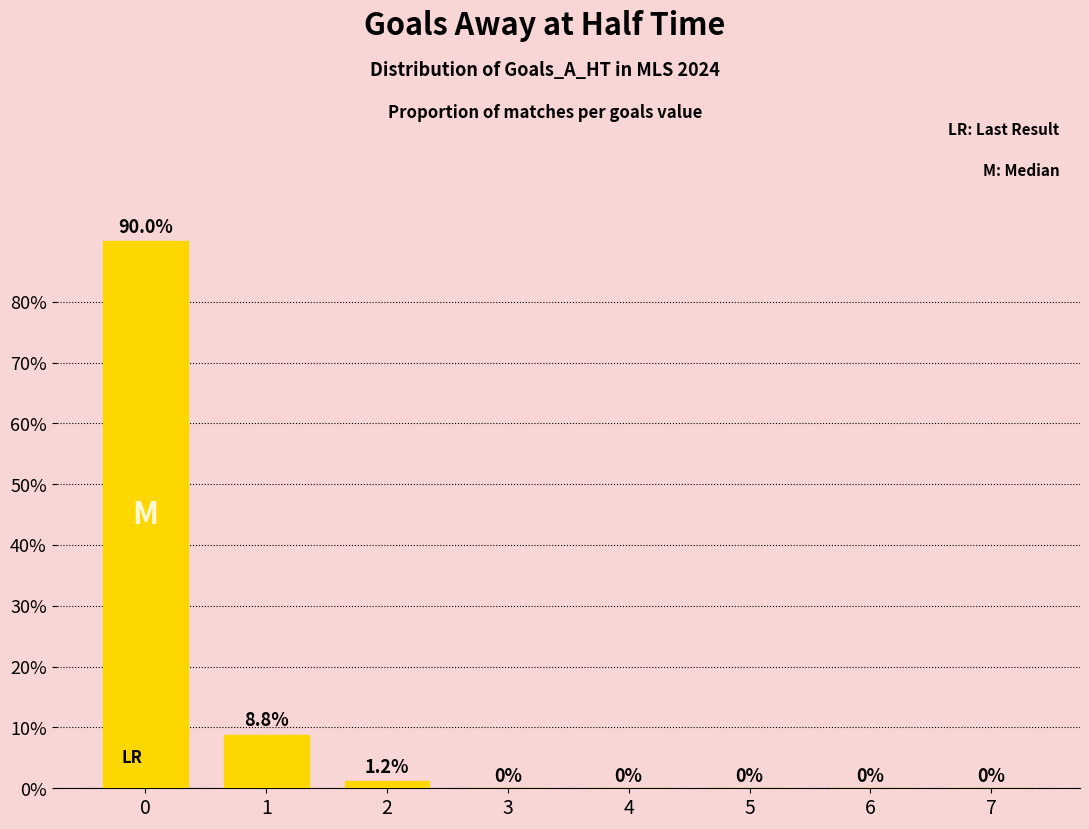

What is the sum of all values?

100.0